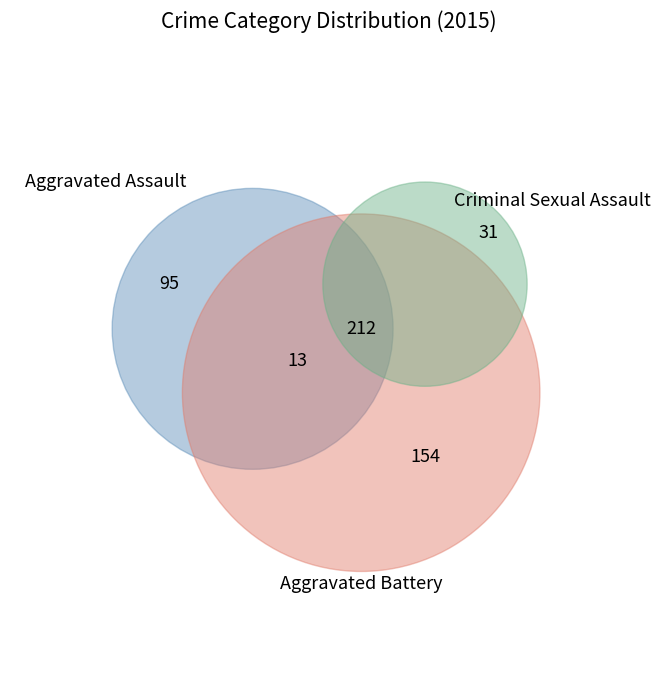

To the nearest percent, what percentage of the pie is Criminal Sexual Assault?

6%